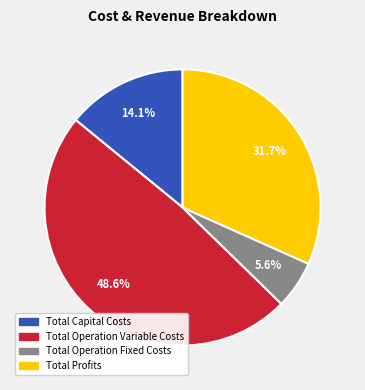

Which slice is the largest?

Total Operation Variable Costs